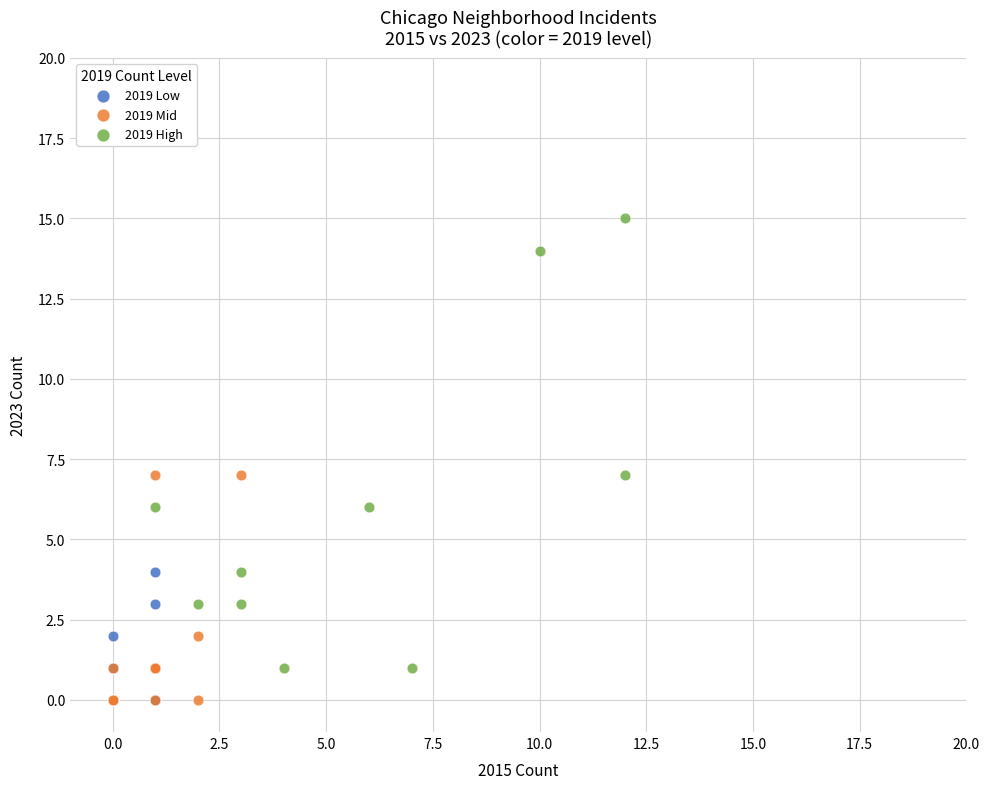

What are all the series names shown in the legend?

2019 Low, 2019 Mid, 2019 High